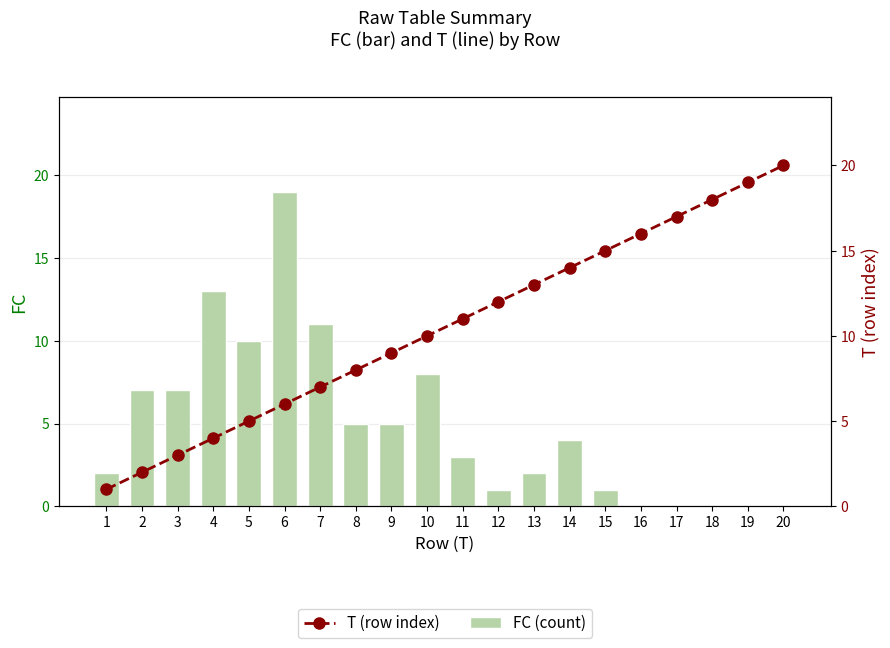

How many values in the T (row index) series are below 11?

10